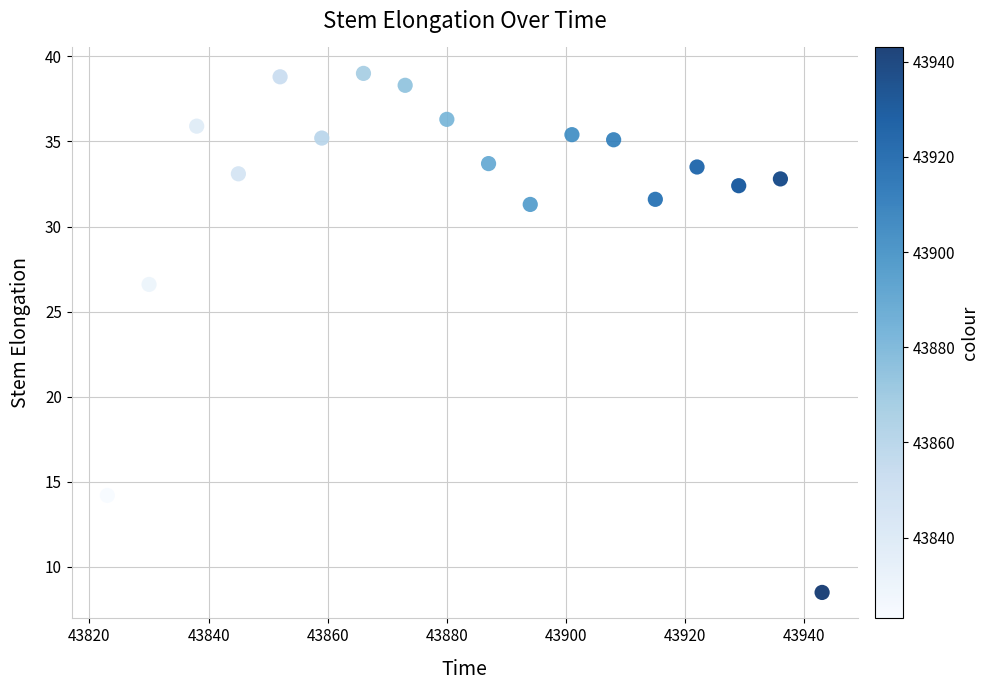

What is the range of X values (max minus min)?

120.0